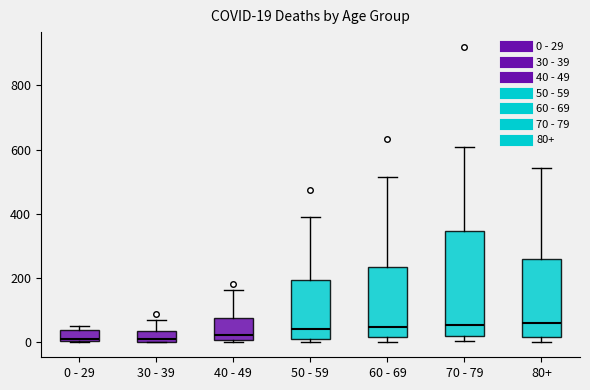

Which box is the tallest, from its lower edge to its upper edge?

70 - 79